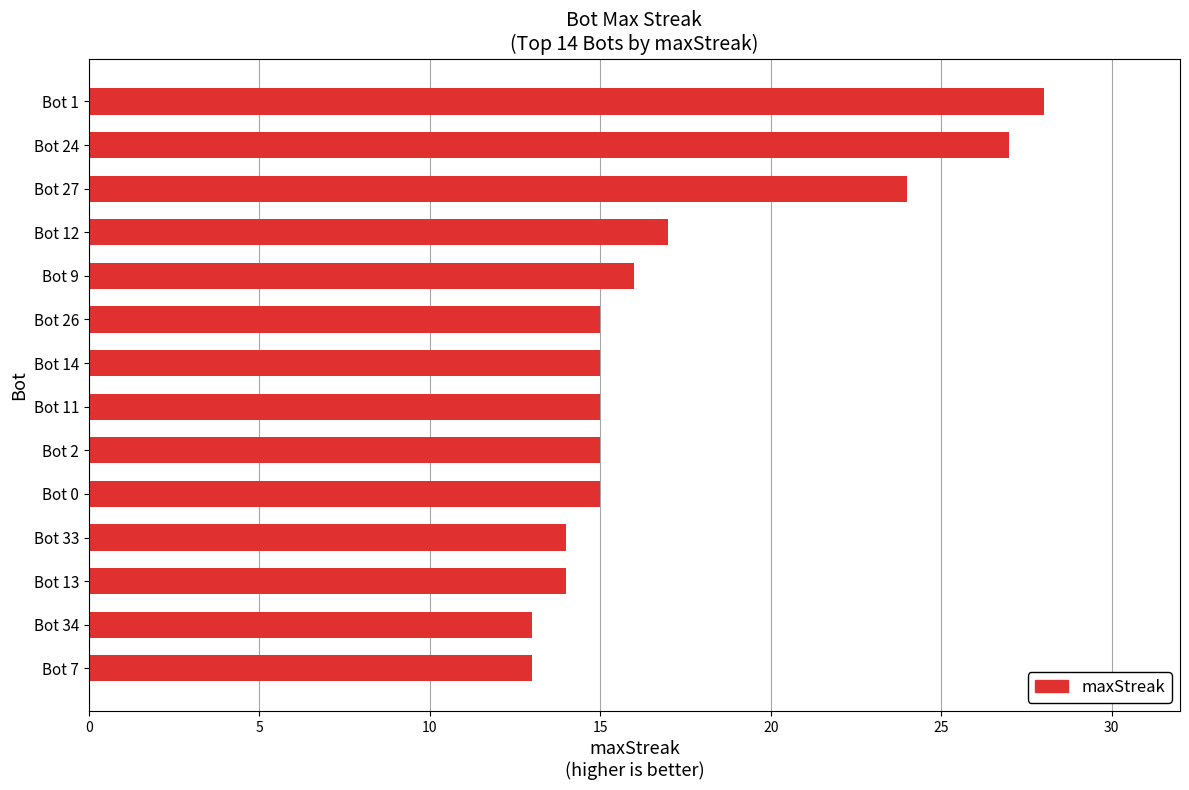

Which has a higher value, Bot 12 or Bot 2?

Bot 12